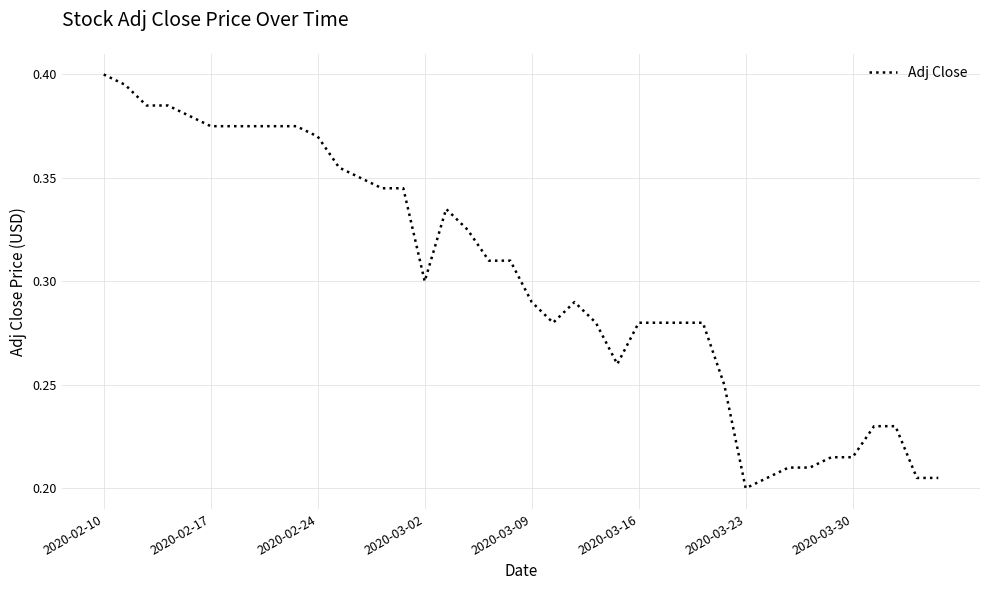

How many lines are shown in the chart?

1